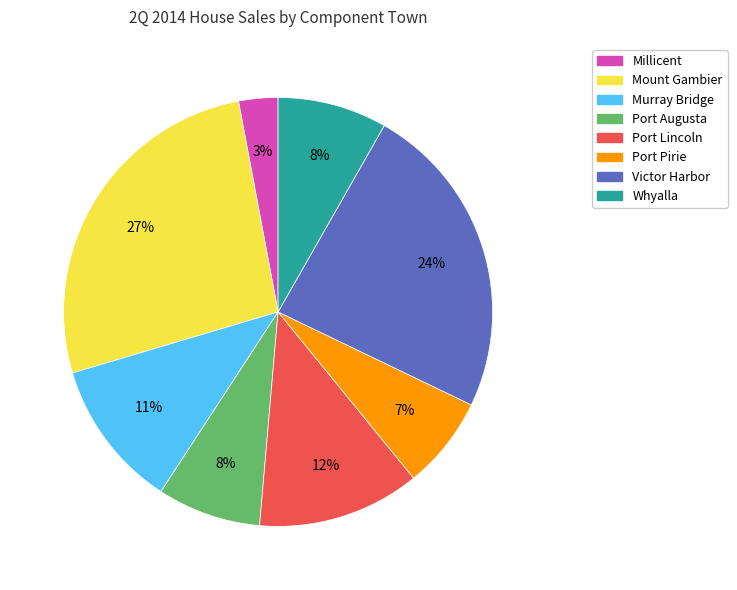

Which category has the smallest portion of the pie?

Millicent